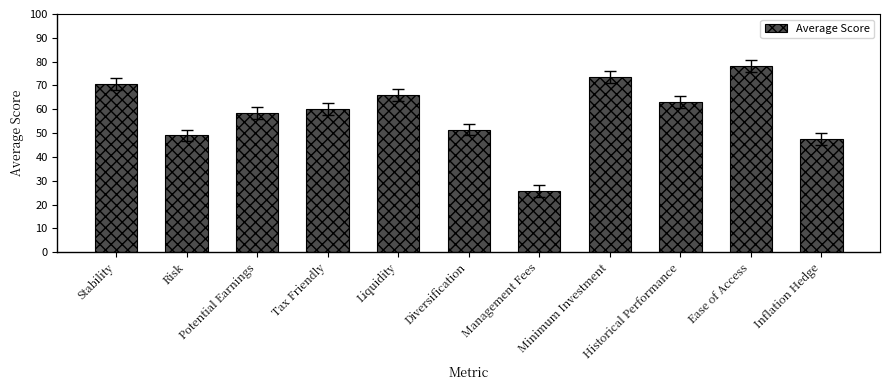

At which label does the data first exceed 60?

Stability